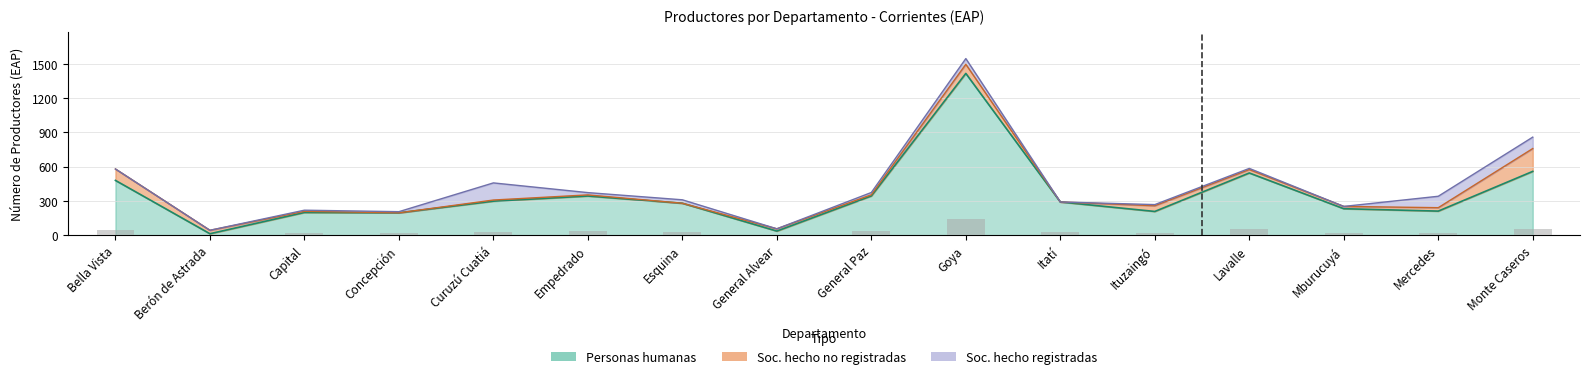

What is the difference between the second highest and minimum values in the Personas humanas series?

546